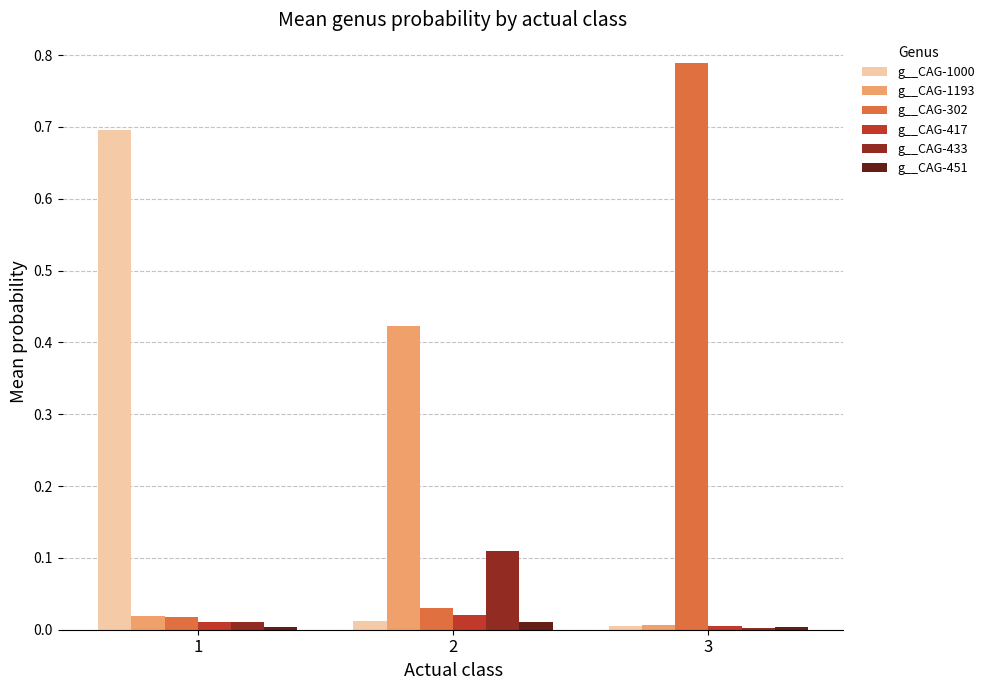

Which label corresponds to the largest value in the chart?

3